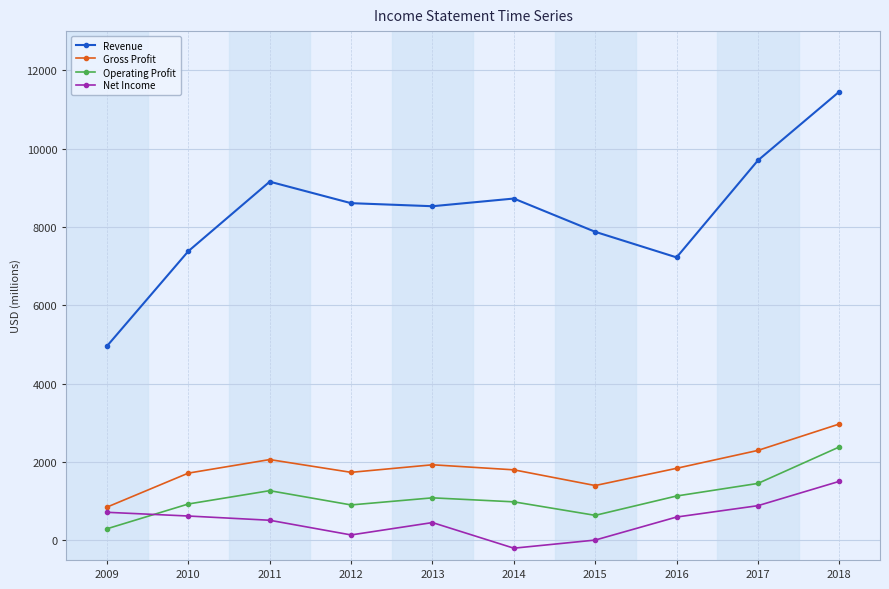

What is the approximate value of Gross Profit at 2010?

1717